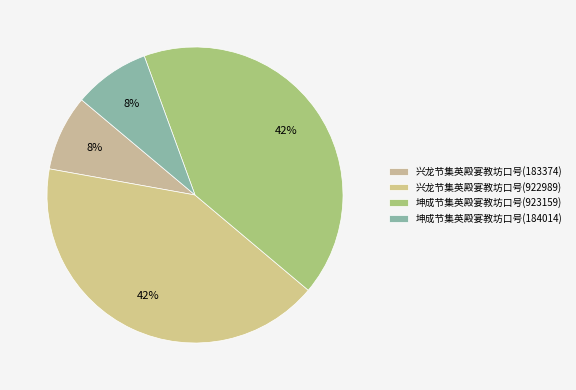

The 兴龙节集英殿宴教坊口号(183374) slice represents 8% of the pie. True or false?

True